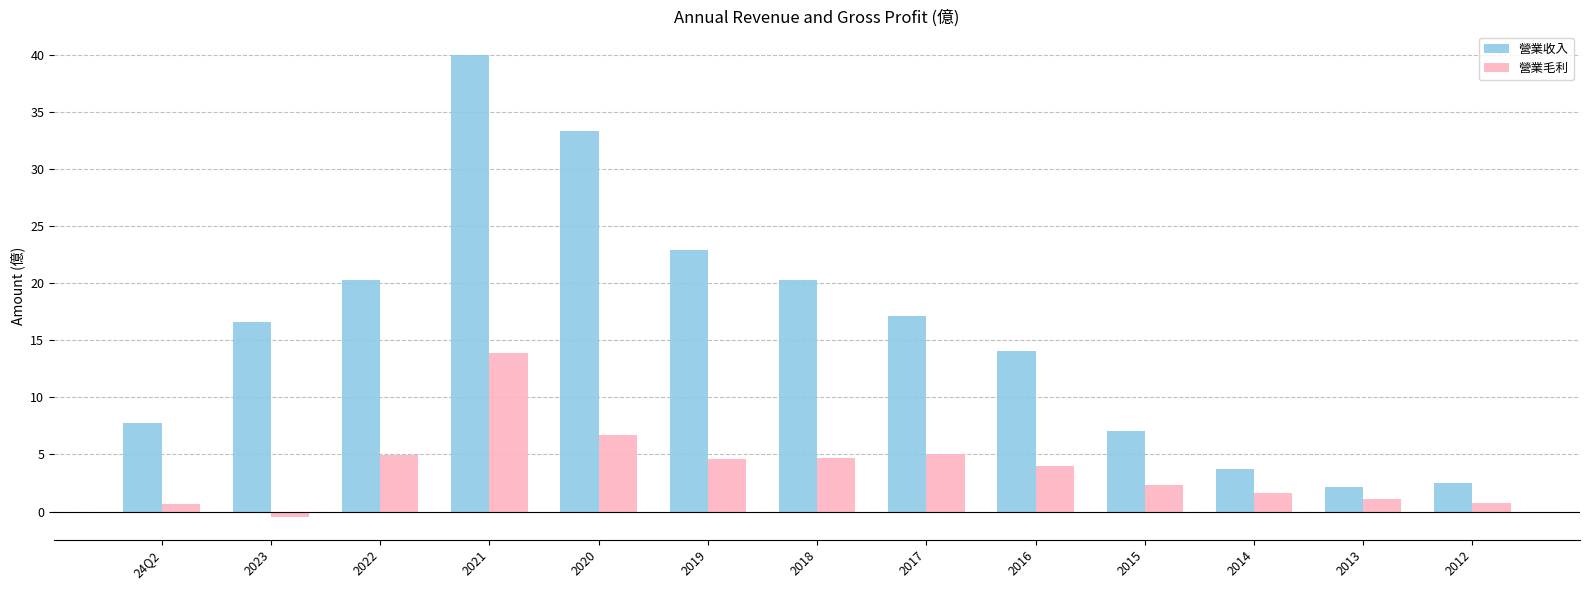

The value of 營業收入 at 2012 is 2.5. True or false?

True